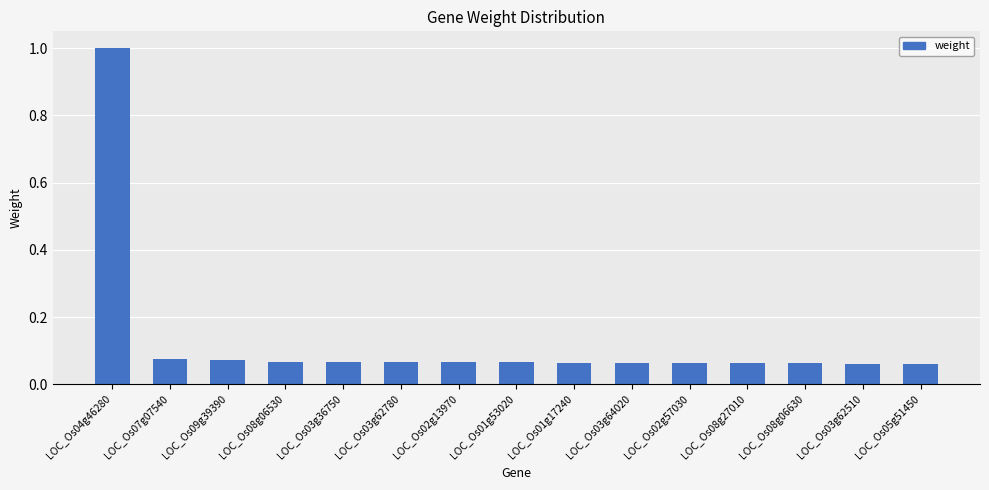

Which label corresponds to the largest value in the chart?

LOC_Os04g46280